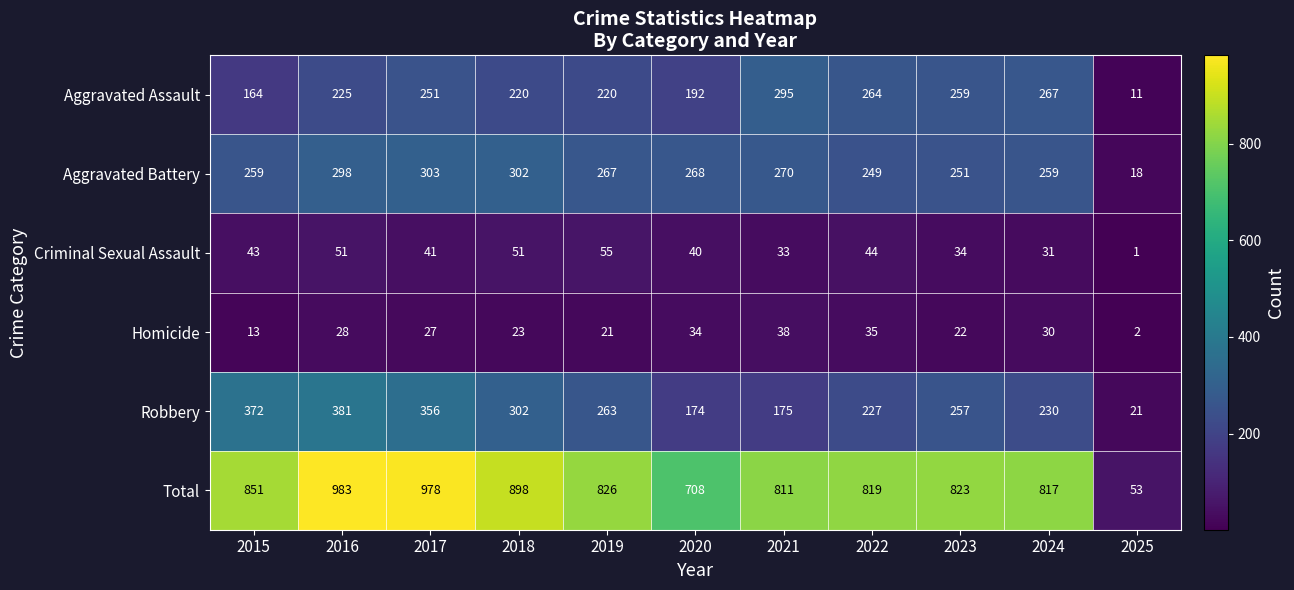

What is the difference between the maximum and minimum values in the Criminal Sexual Assault series?

54